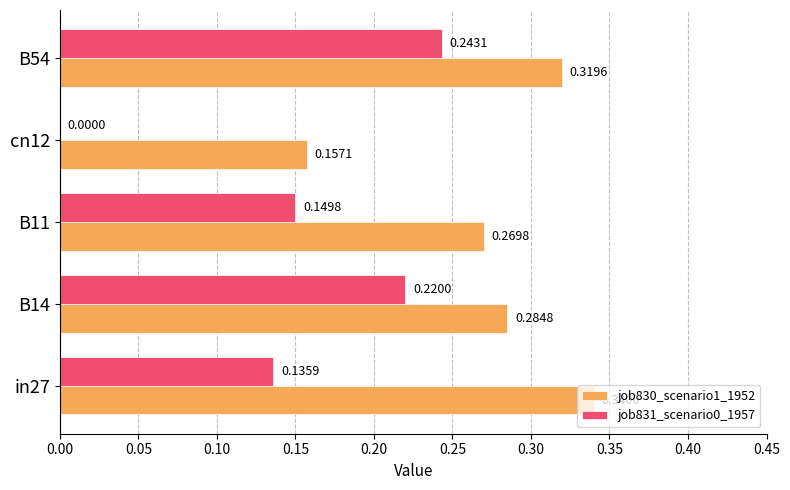

At which category is the sum across all series the highest?

B54